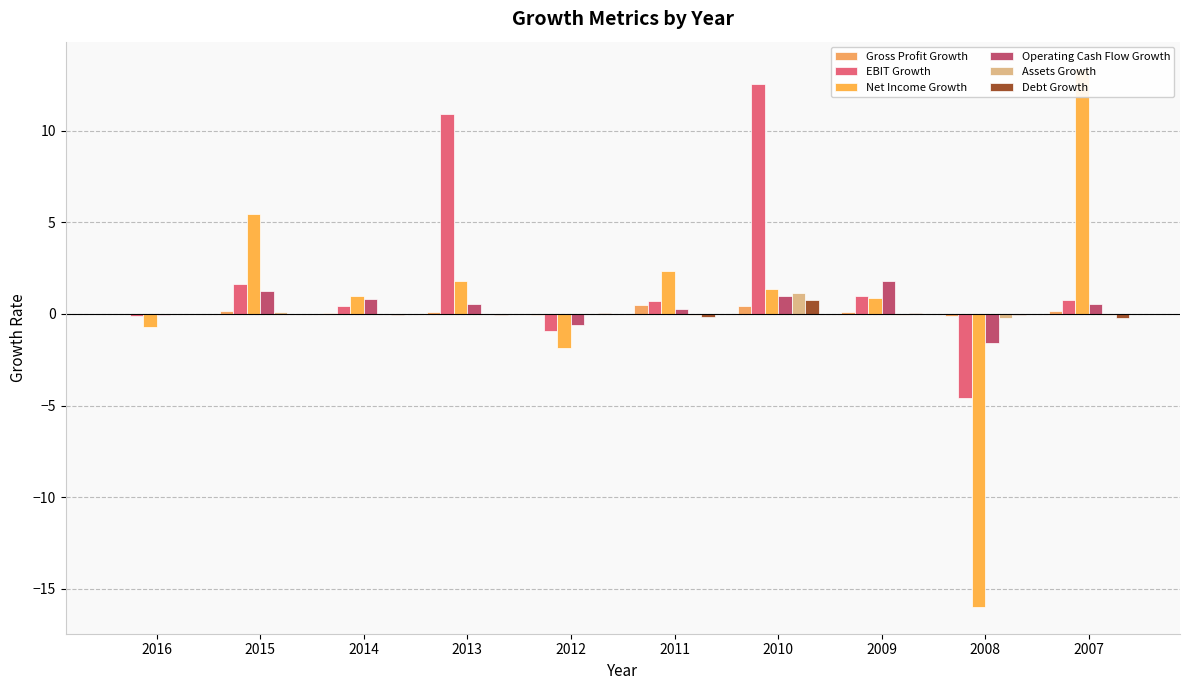

Rank the series by their maximum value, from lowest to highest.

Gross Profit Growth, Debt Growth, Assets Growth, Operating Cash Flow Growth, EBIT Growth, Net Income Growth